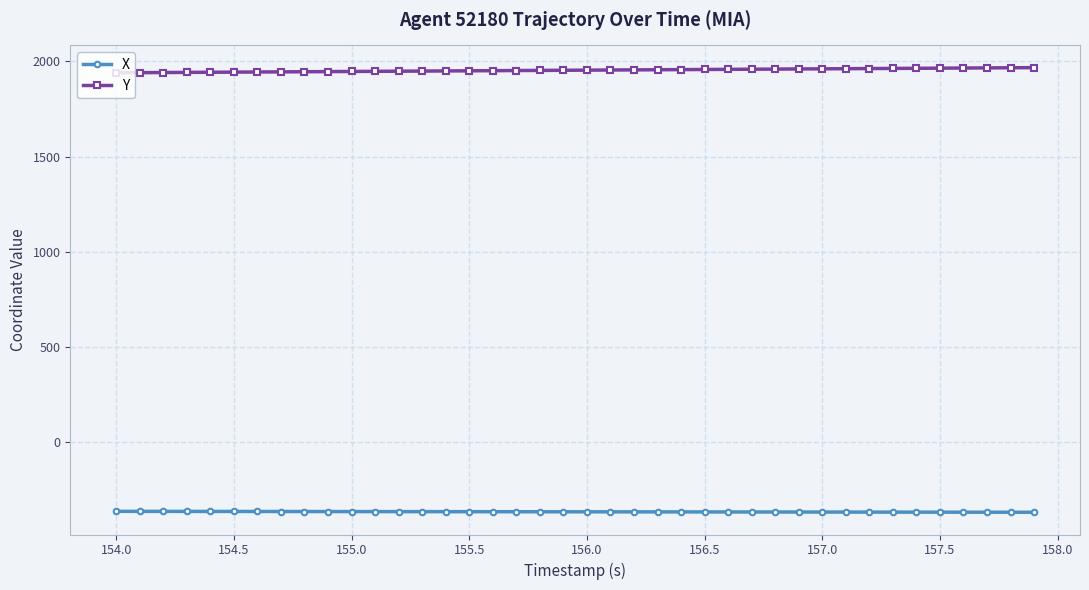

At how many categories does at least one series exceed 70?

40